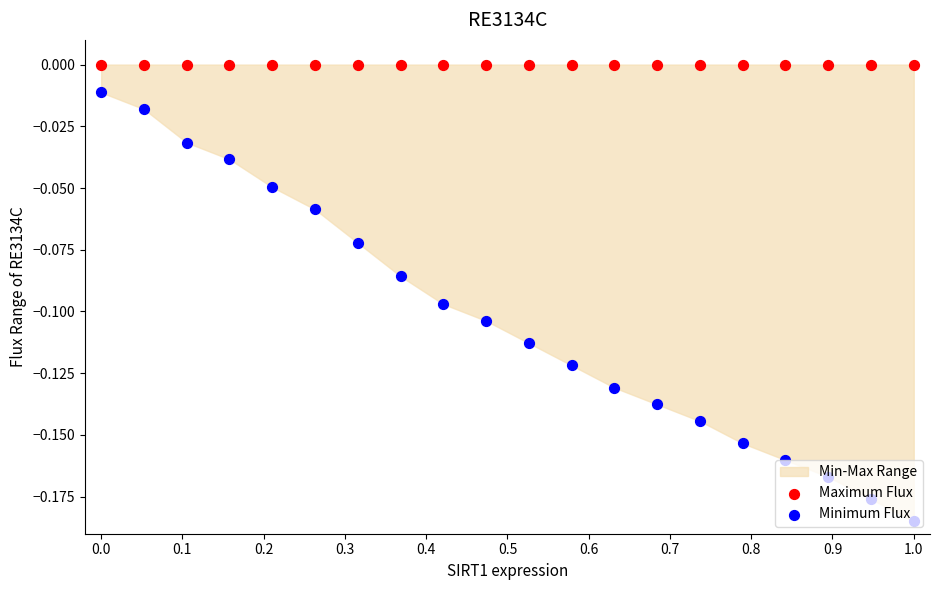

Which series reaches the minimum Y coordinate?

Minimum Flux